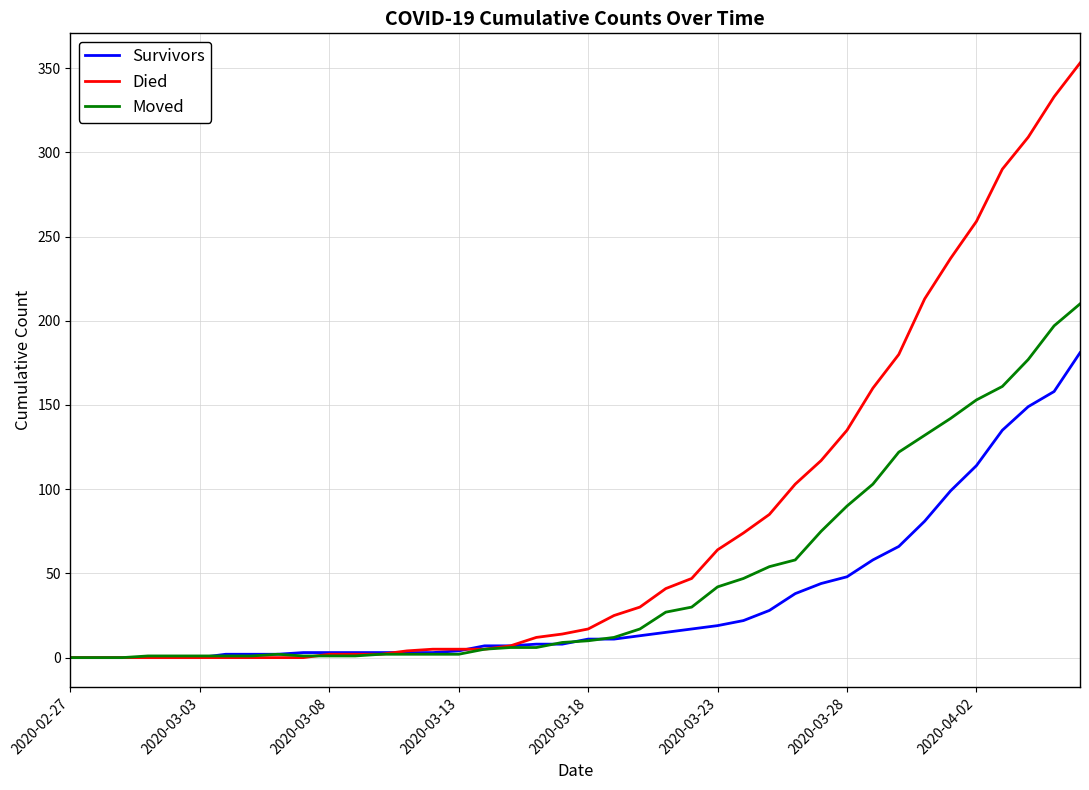

Which series has the largest total across all categories?

Died